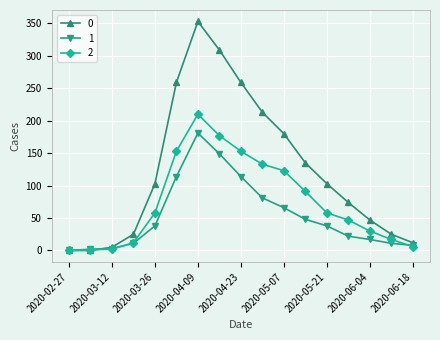

List the series in order of their overall mean, lowest first.

1, 2, 0